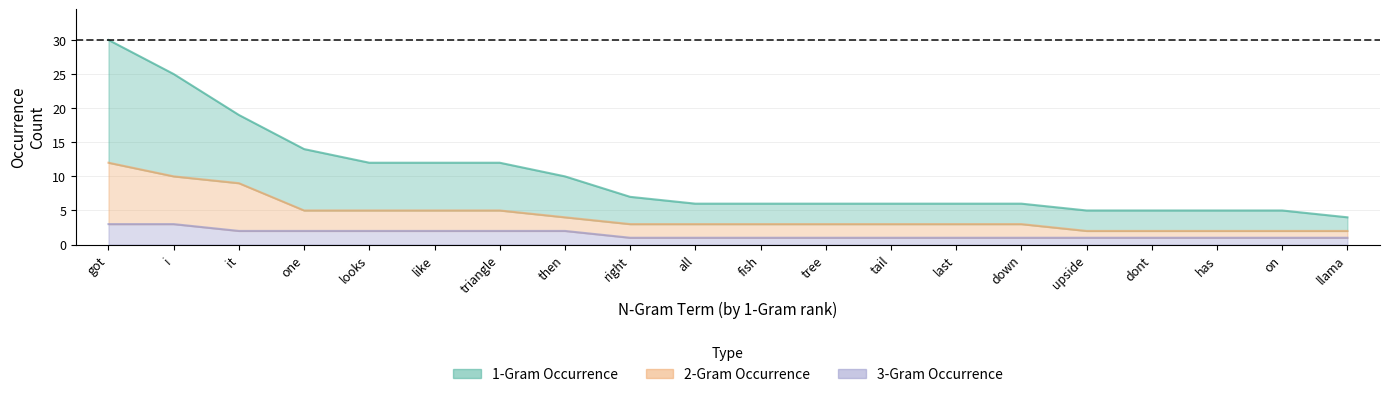

Rank the series by their average value, from lowest to highest.

3-Gram Occurrence, 2-Gram Occurrence, 1-Gram Occurrence